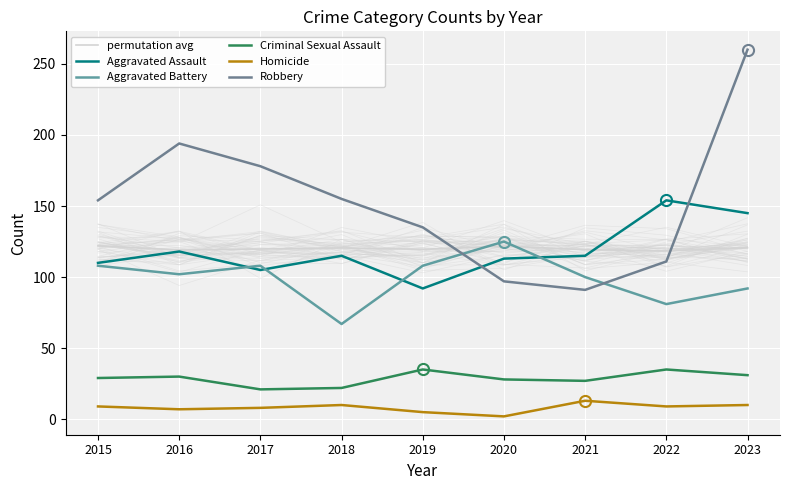

How many distinct data groups are displayed?

6